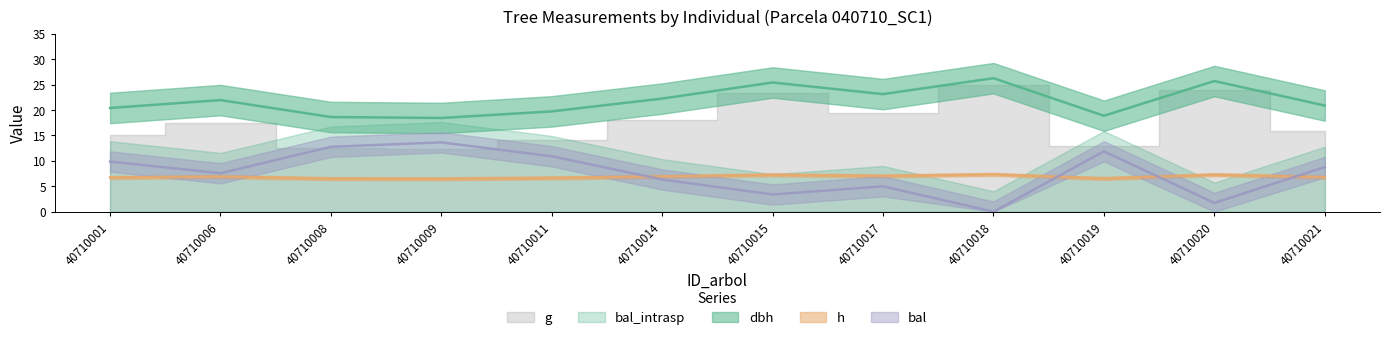

Is it true that h equals 10.2 at 40710015?

False